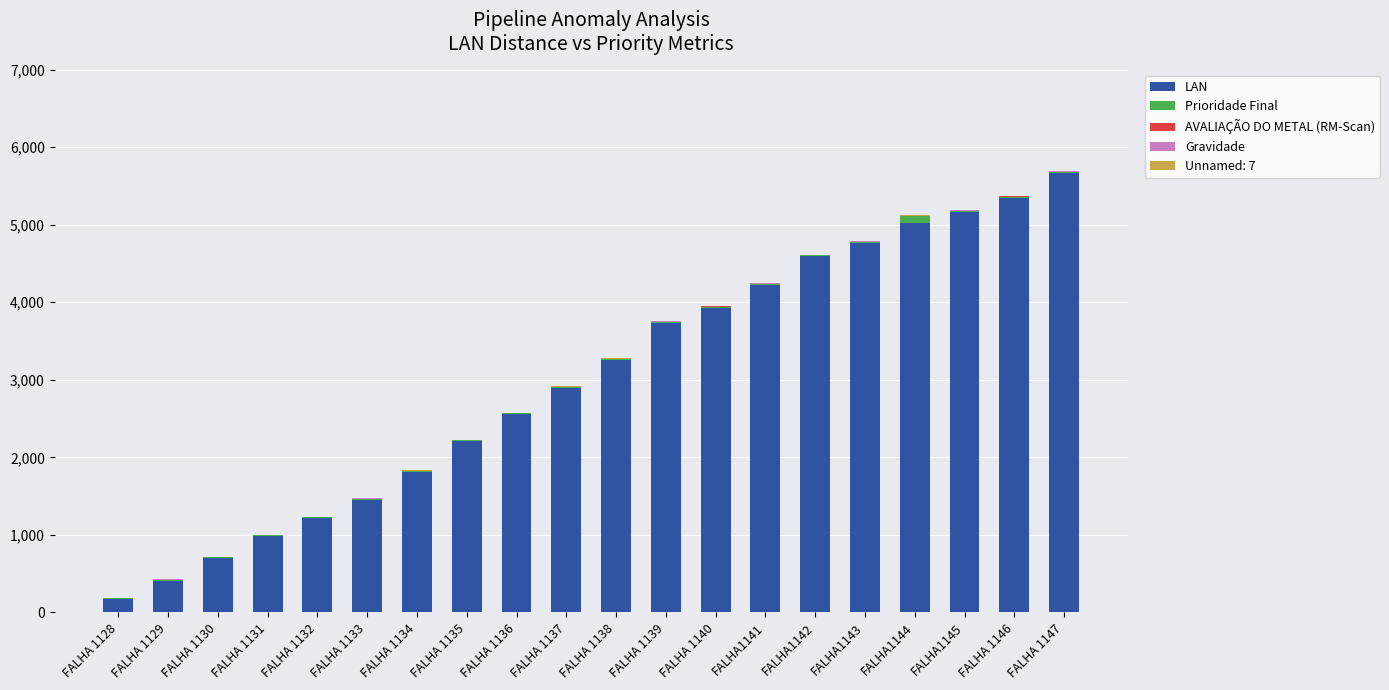

What is the highest value of the LAN series?

5670.5